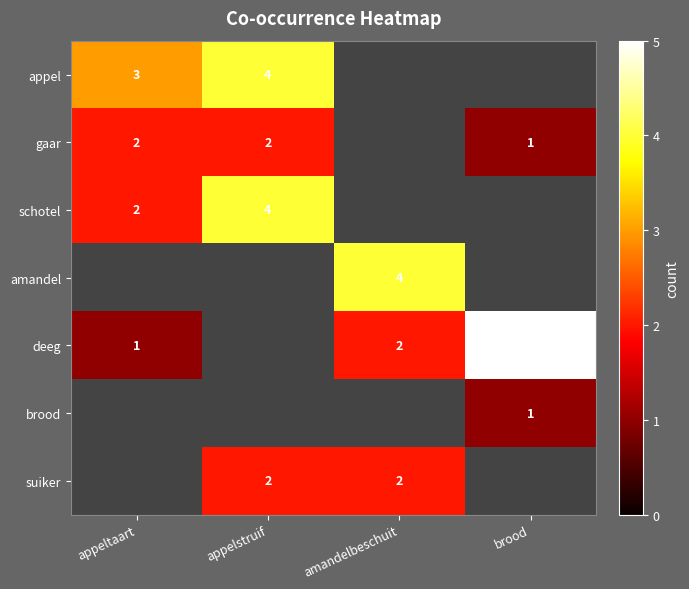

How many series are shown in this chart?

7